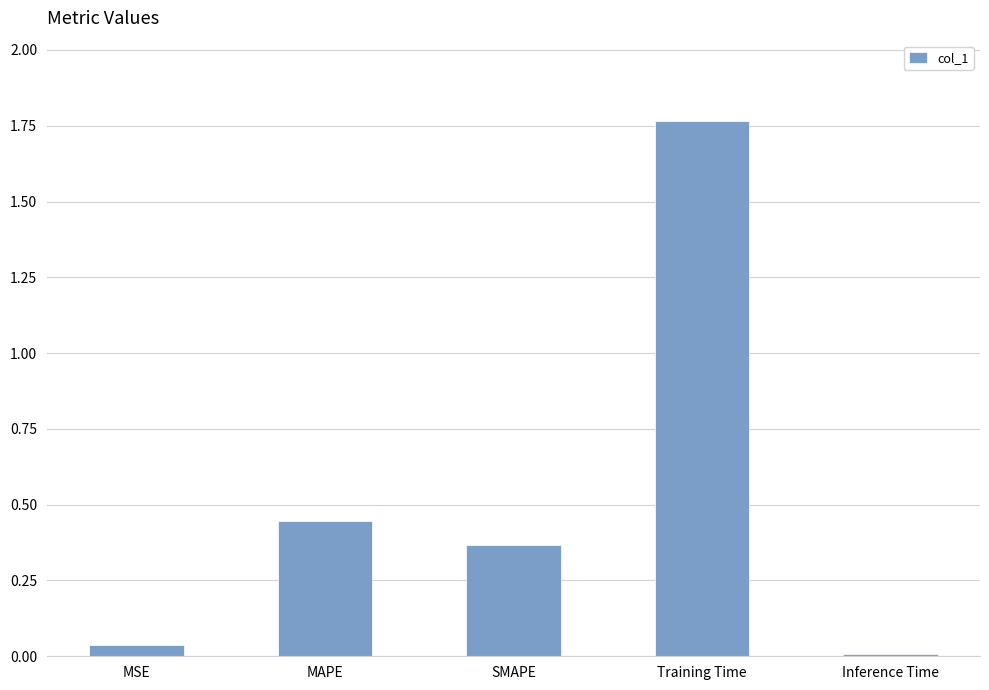

What is the sum of all values?

2.6